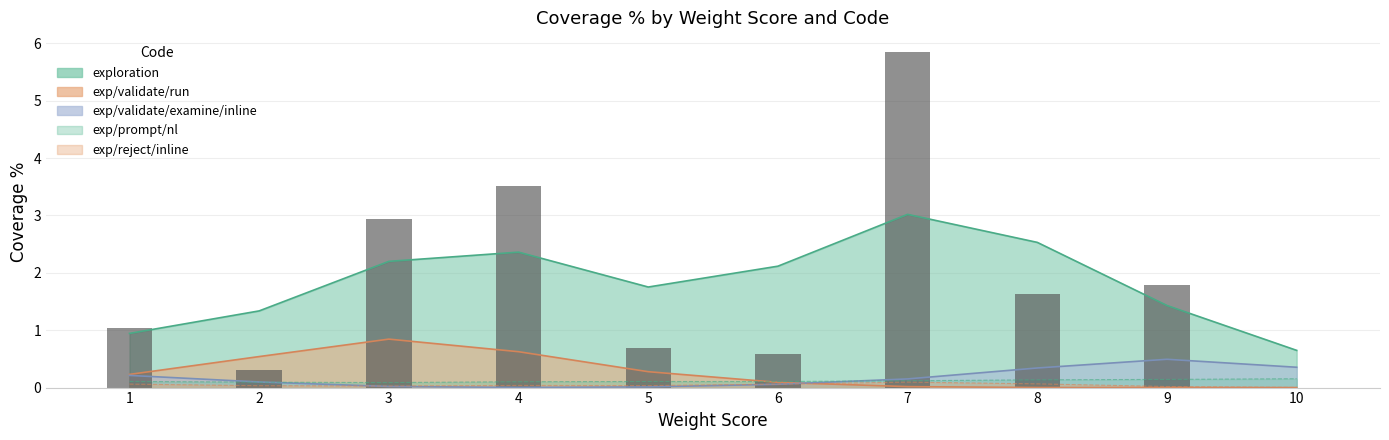

Which has a higher value, 2 or 10?

2